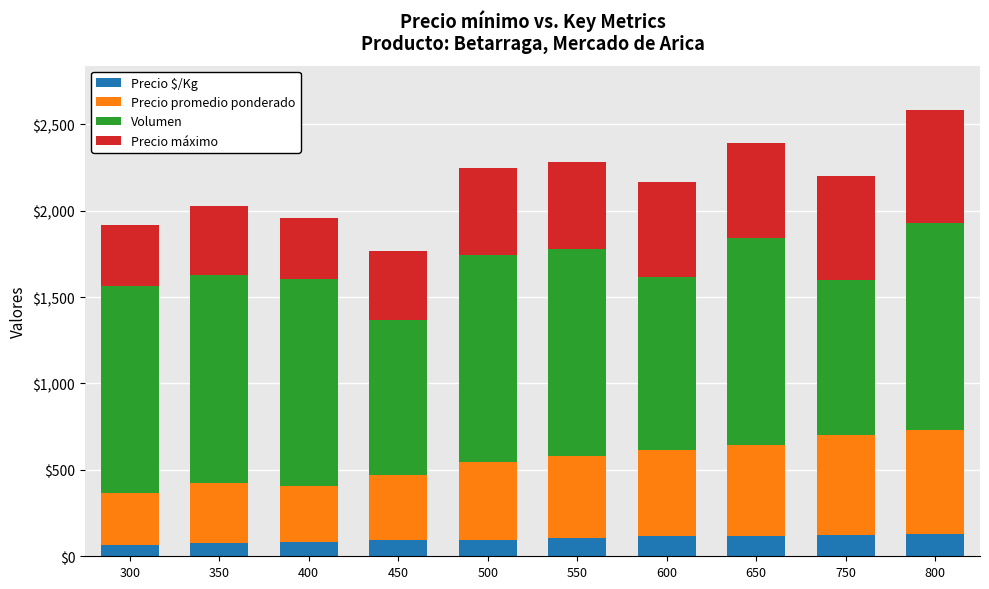

What is the value of the Precio $/Kg bar at the 4th from the left?

94